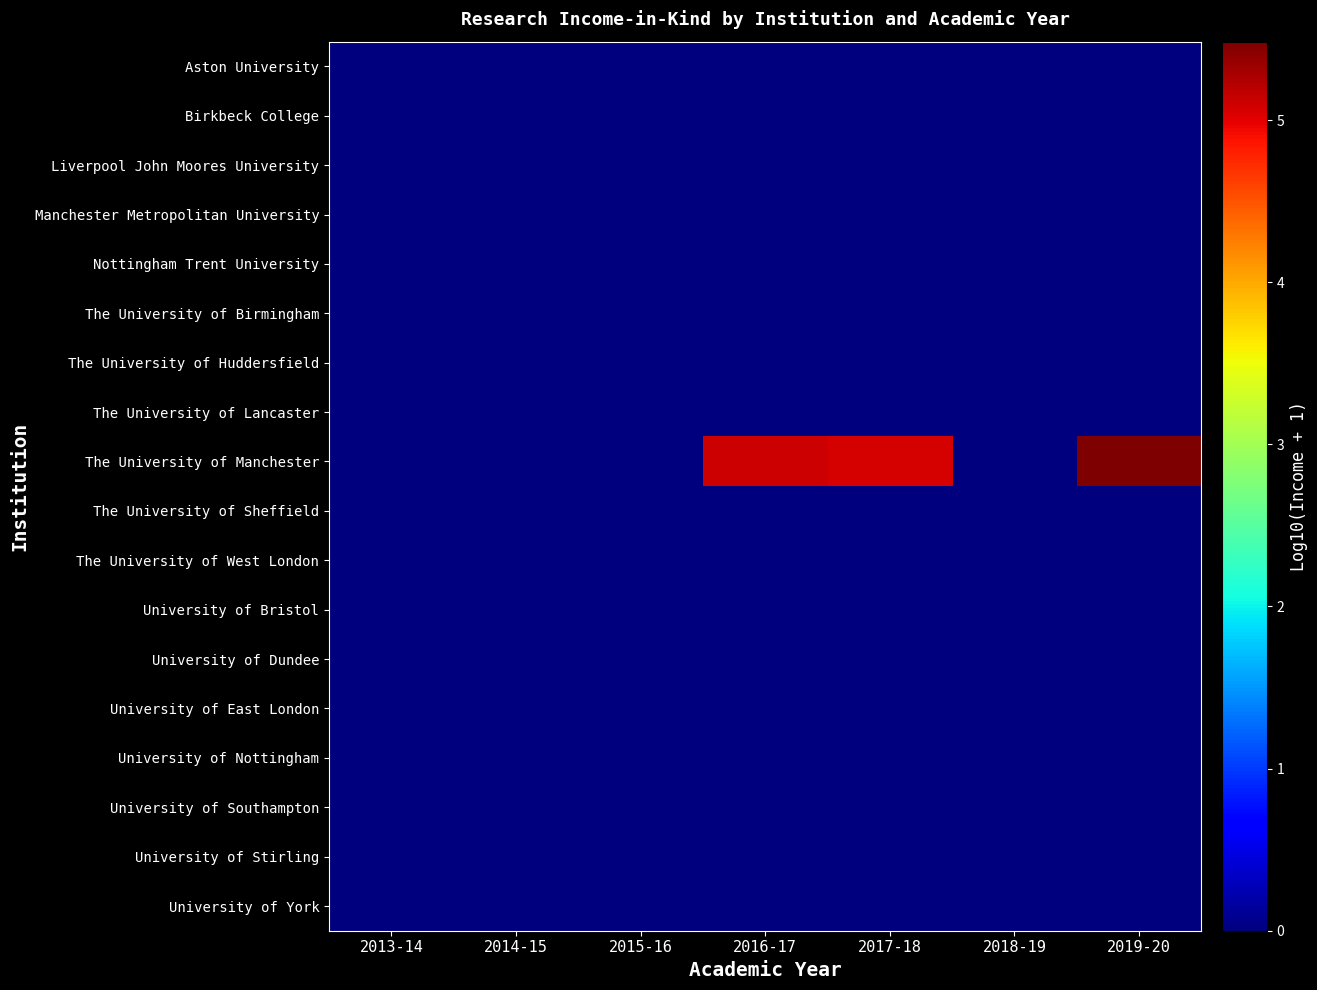

Which label corresponds to the smallest value in the chart?

2013-14